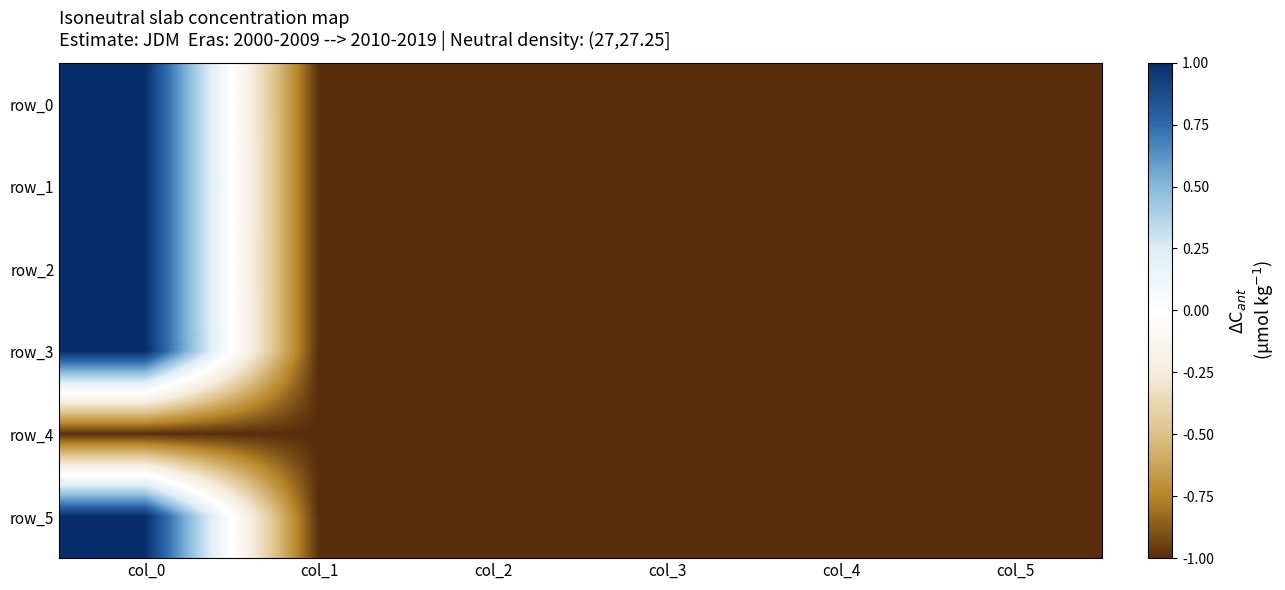

At which label does row_1 reach its minimum?

col_3